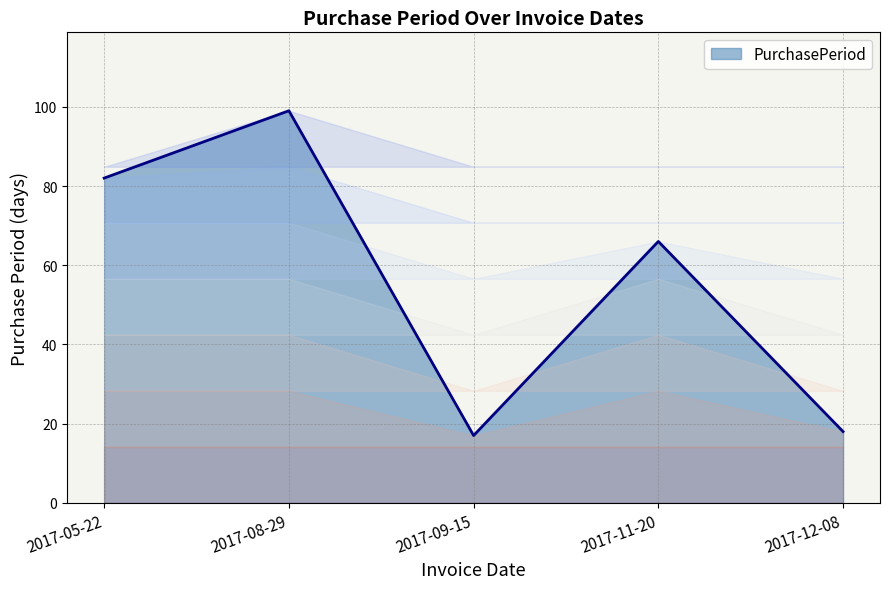

What is the sum of the values at 2017-11-20 and 2017-05-22?

148